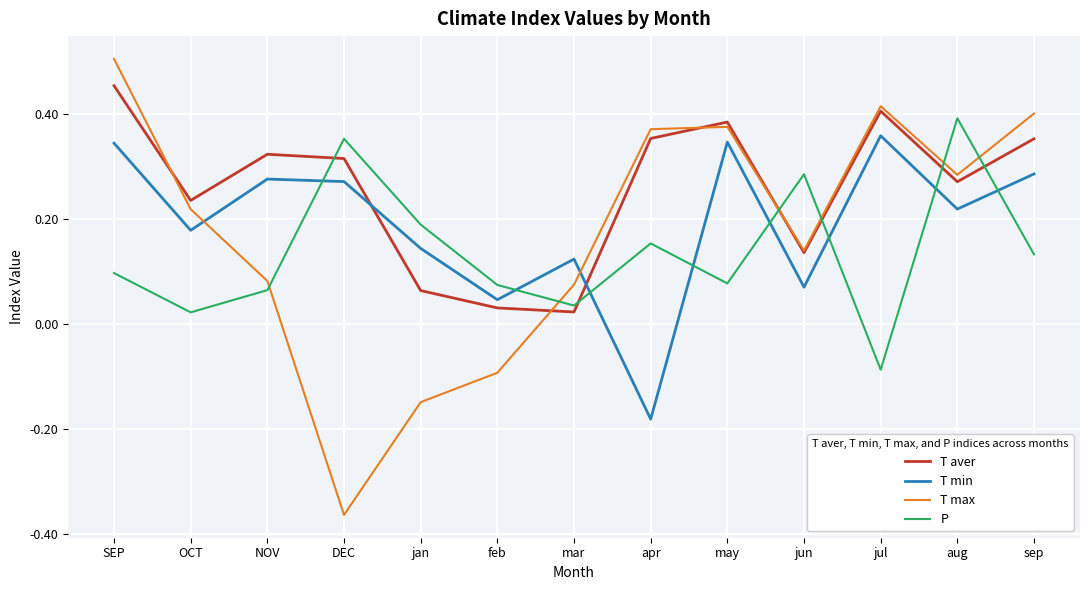

How many series are shown in this chart?

4